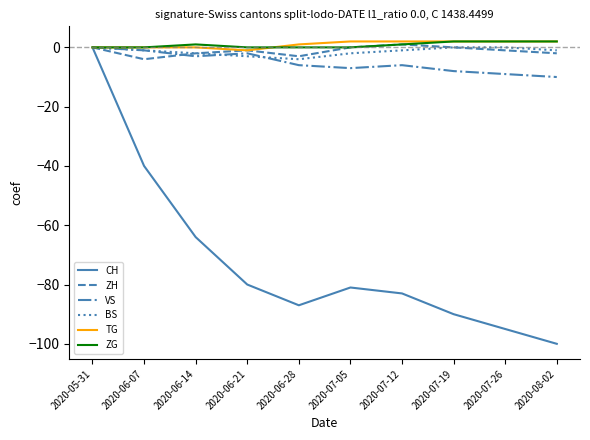

At which category is the sum across all series the highest?

2020-05-31